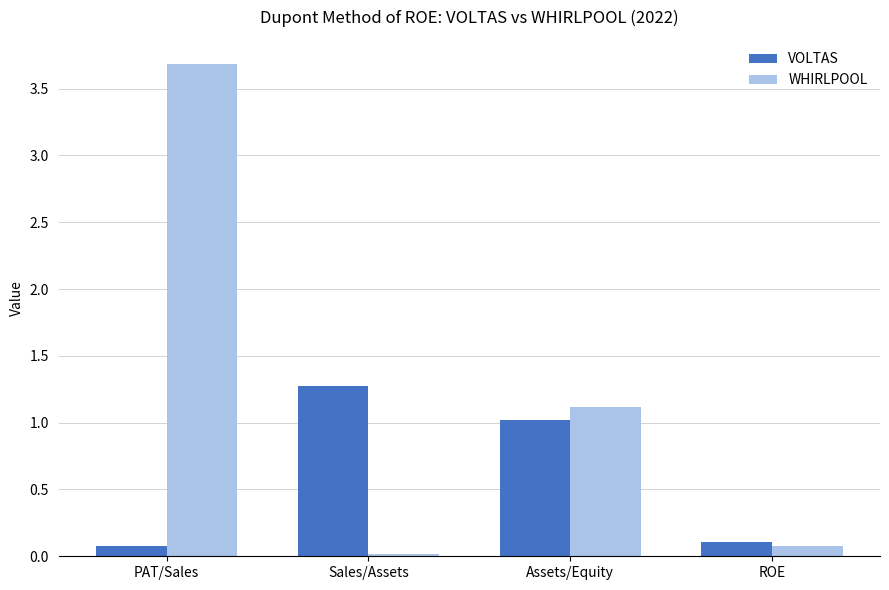

What is the value of the WHIRLPOOL bar at the 3rd from the left?

1.1